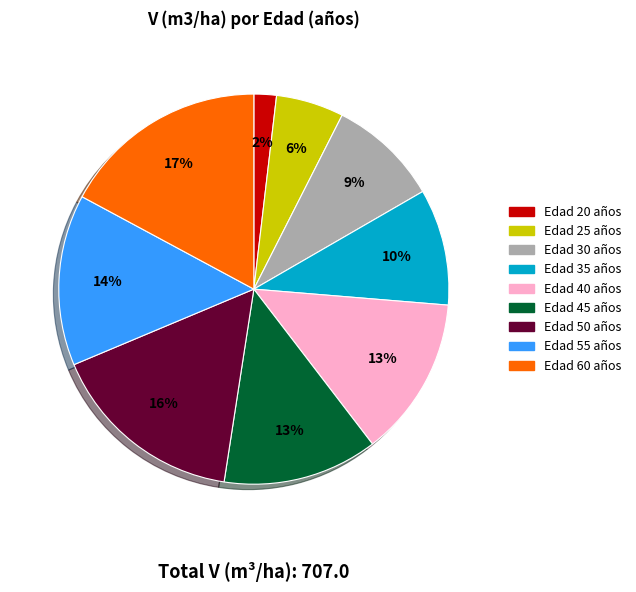

To the nearest percent, what is the difference between the largest and smallest slice percentages?

15%